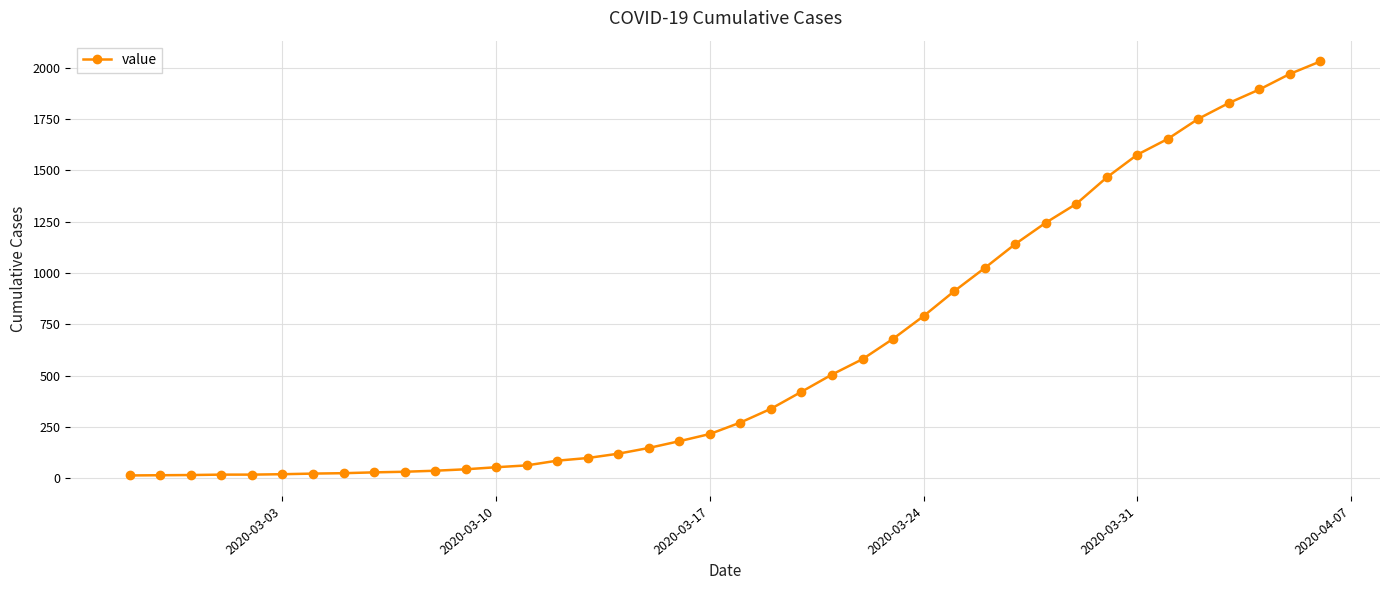

What is the difference between the maximum and minimum values?

2019